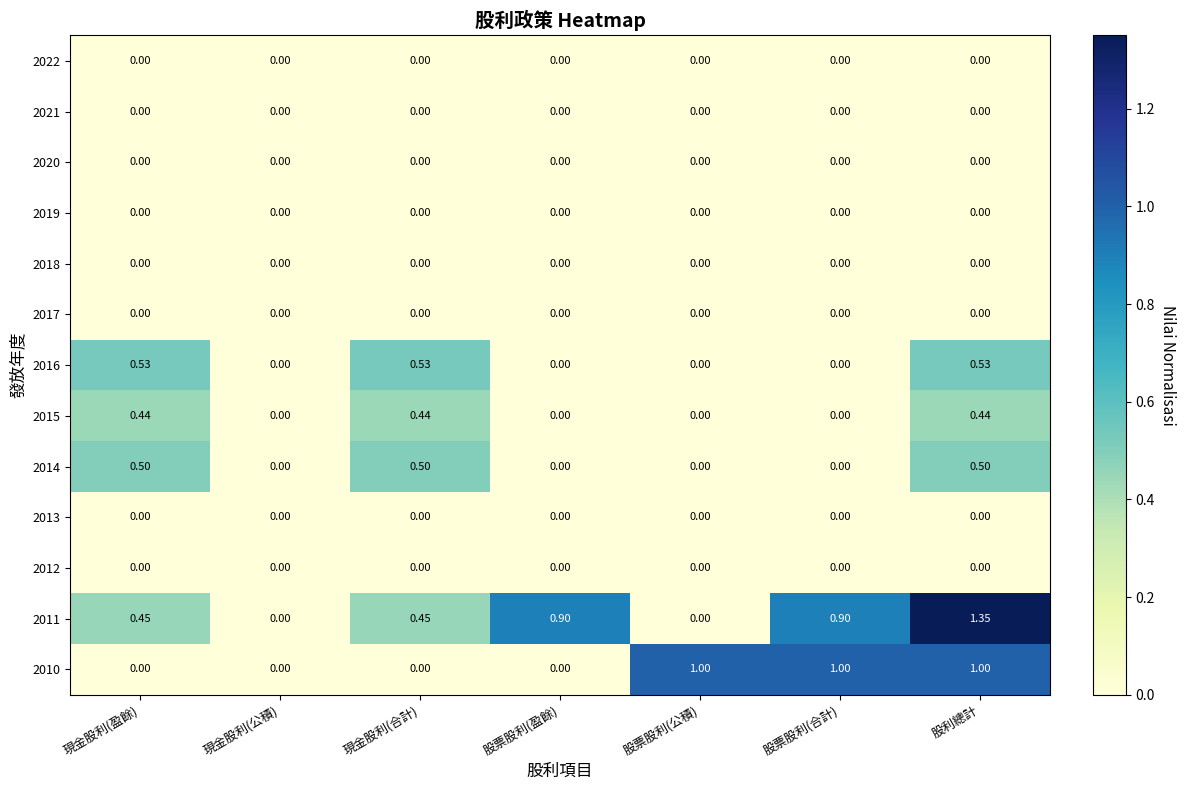

Is the value of 2019 at 現金股利(公積) greater than the value of 2010 at 股票股利(公積)?

No